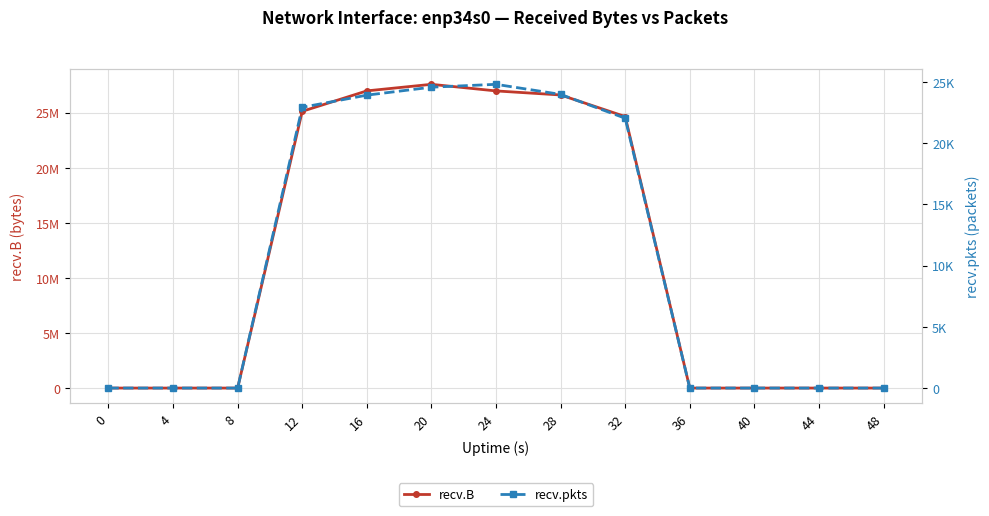

Count the number of data series in this chart.

2